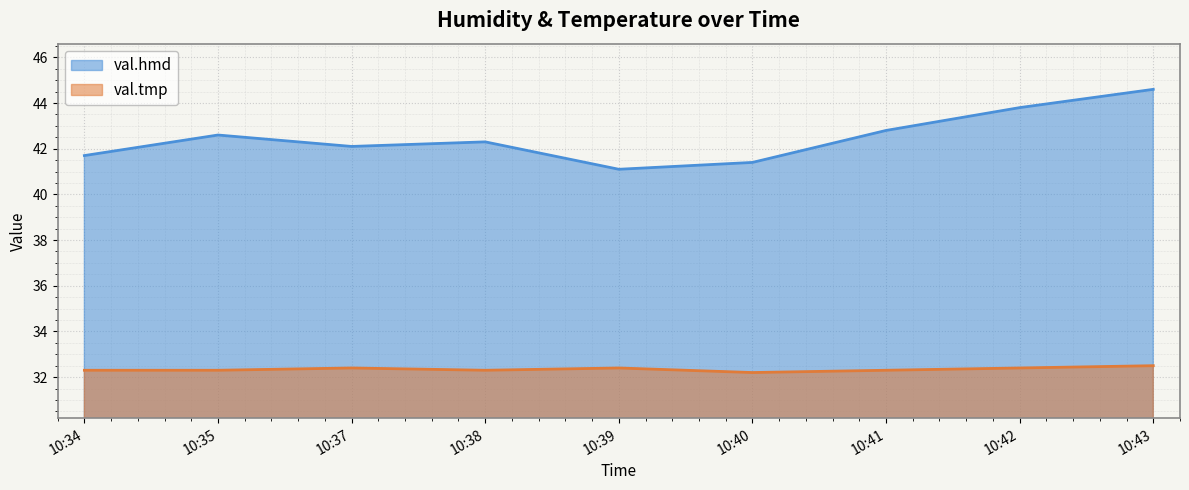

What is the sum of all val.tmp values?

291.1